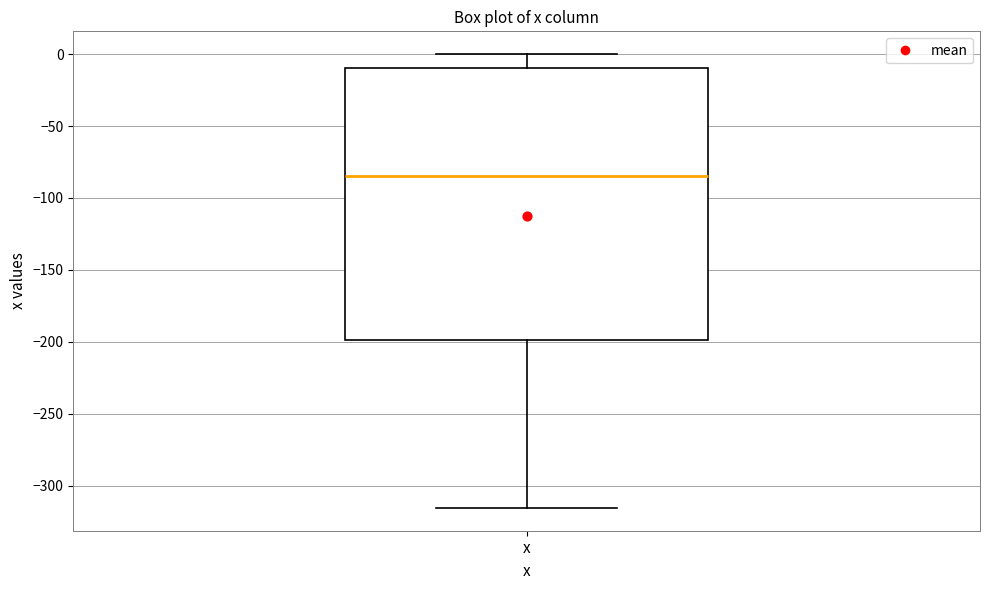

Where does the median line of the box for x sit on the y-axis? The values are not printed on the chart, so give them approximately, as read against the axis.

-85